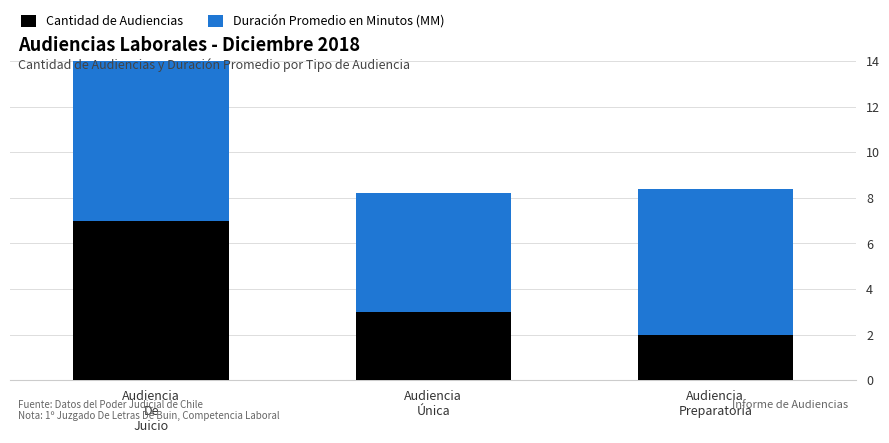

Reading right to left, transcribe all the data shown in this chart.

Cantidad de Audiencias: 2.0	3.0	7.0
Duración Promedio en Minutos (MM): 6.4	5.2	8.2